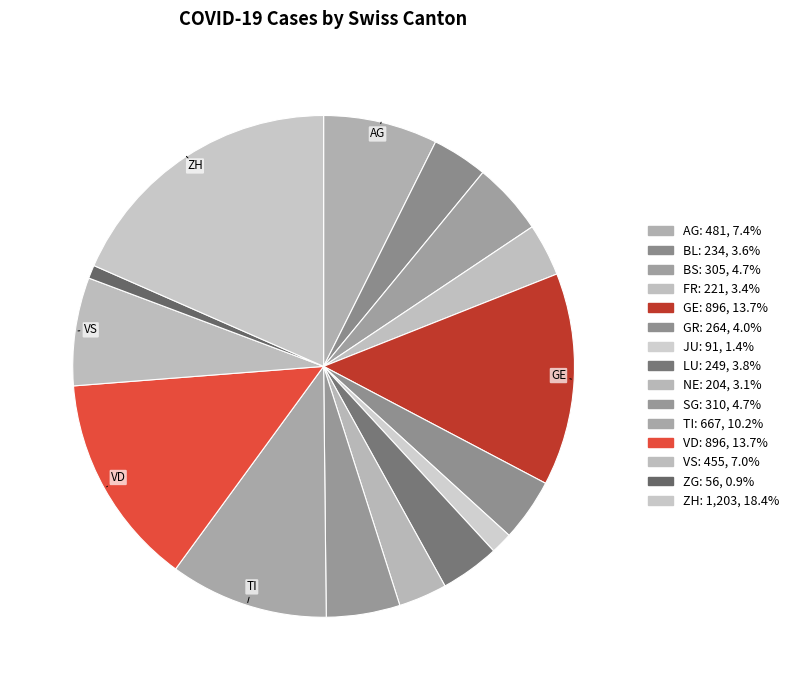

How many slices are in this pie chart?

15